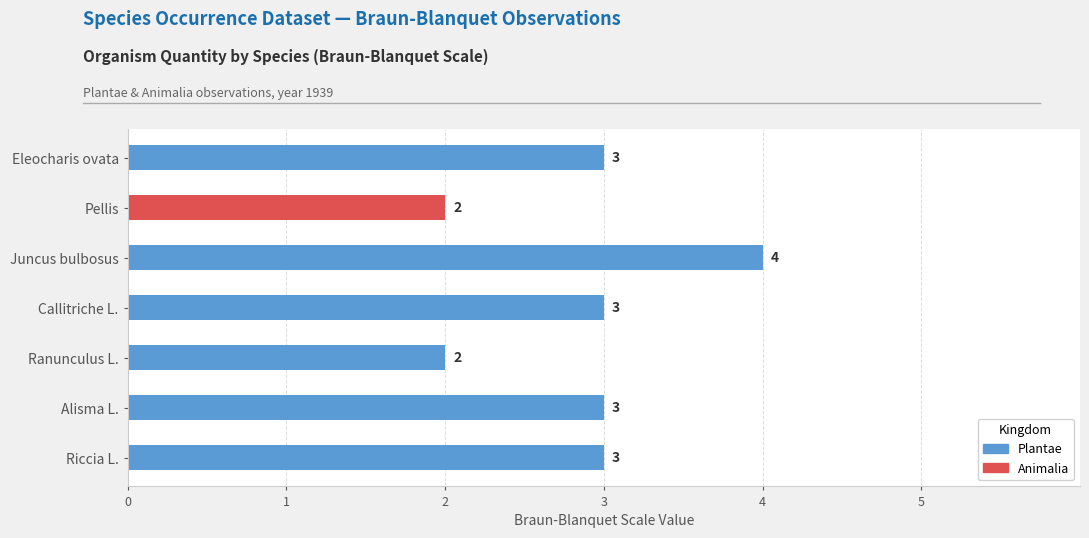

At which category does the chart reach its peak across all series?

Juncus bulbosus